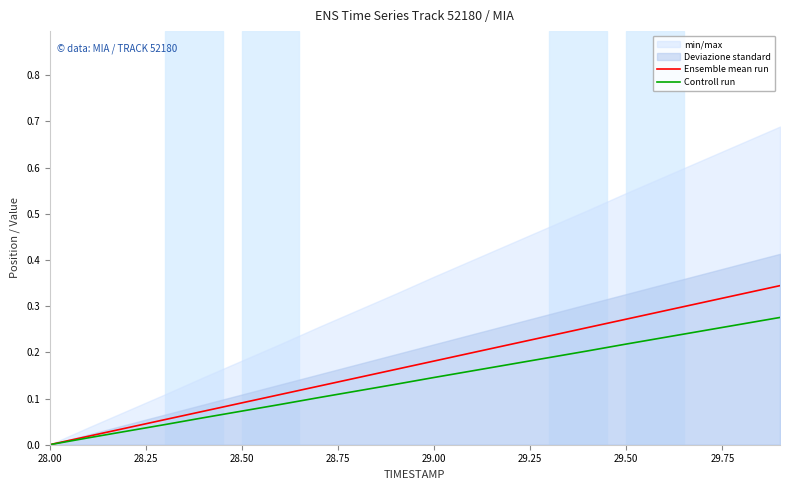

True or false: Ensemble mean run and Controll run cross at least once.

False